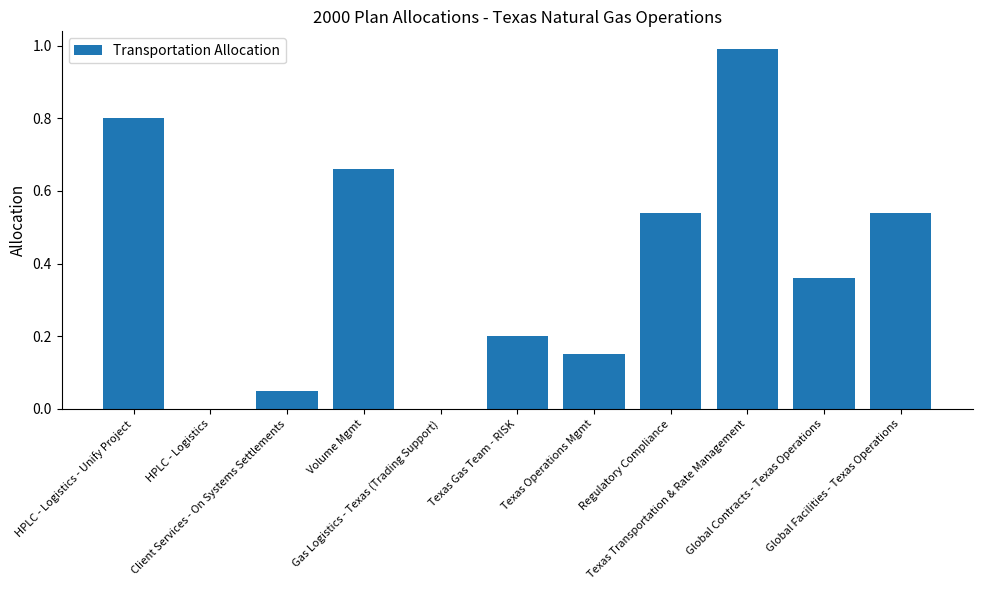

What is the change in value from Global Contracts - Texas Operations to Global Facilities - Texas Operations?

+0.2